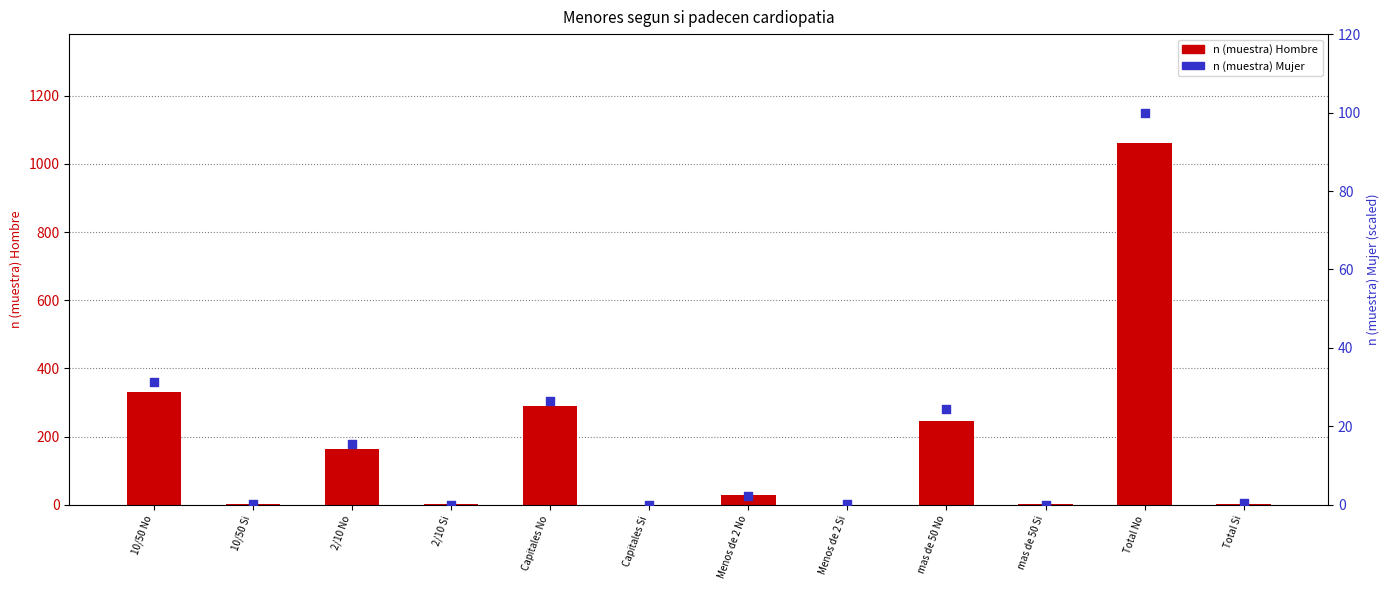

Which series reaches the maximum Y coordinate?

n (muestra) Hombre